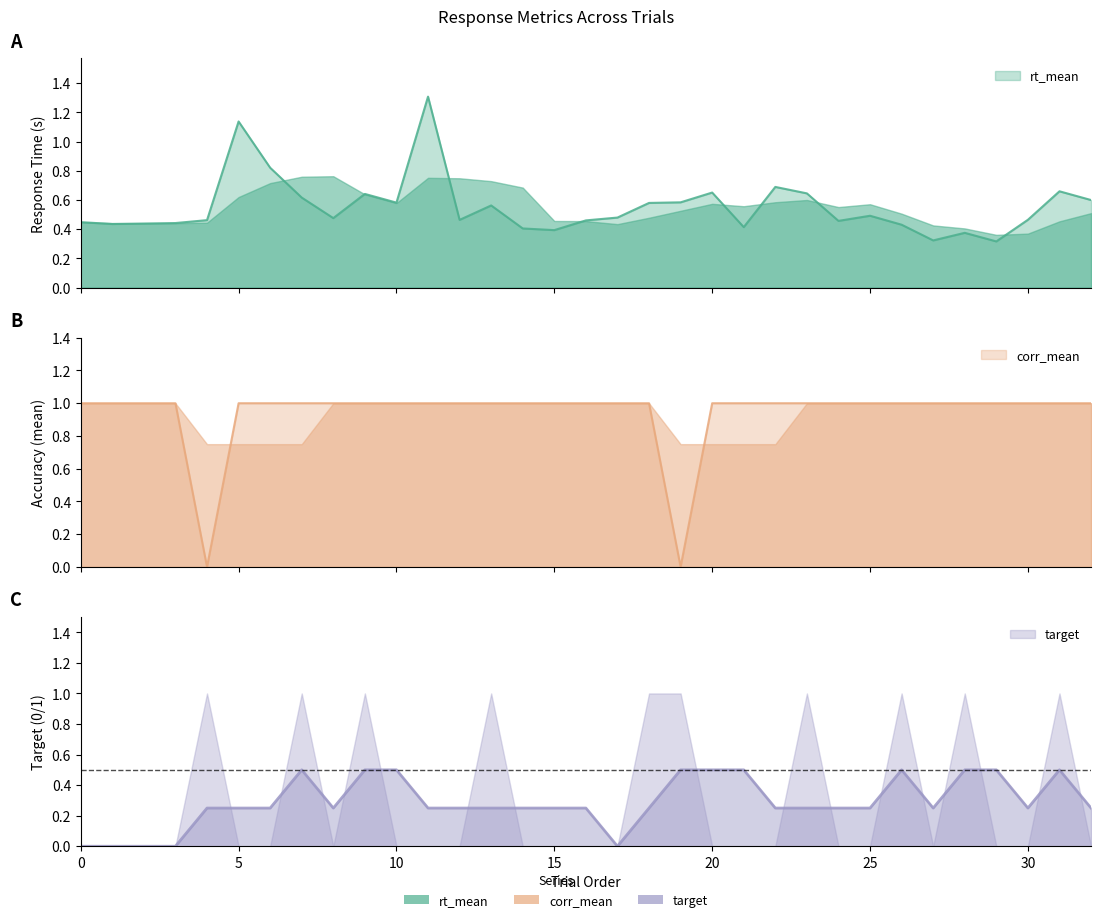

True or false: corr_mean and rt_mean intersect in this chart.

True